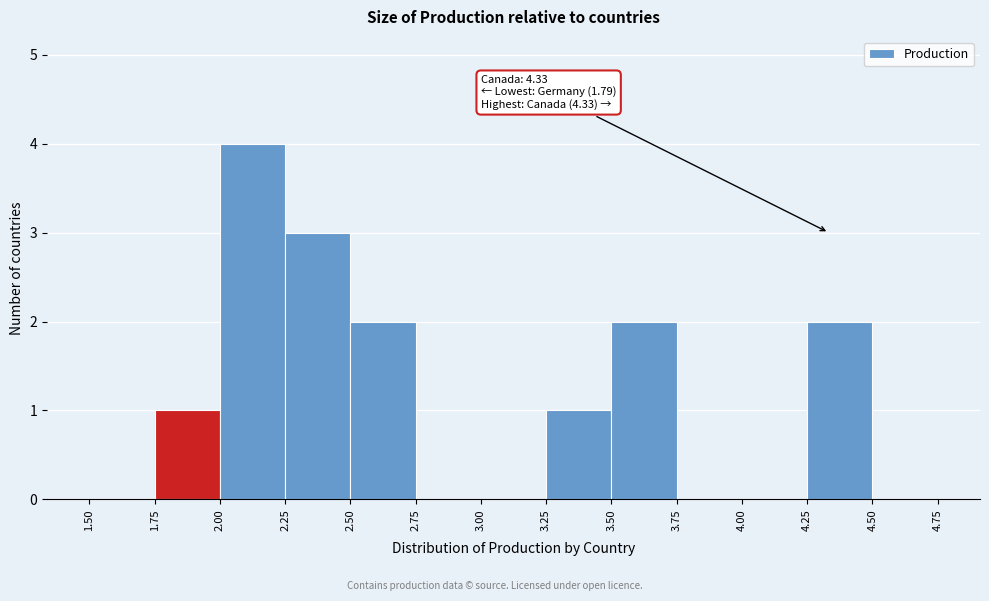

Which range on the x-axis has the tallest bar?

2.00 to 2.25